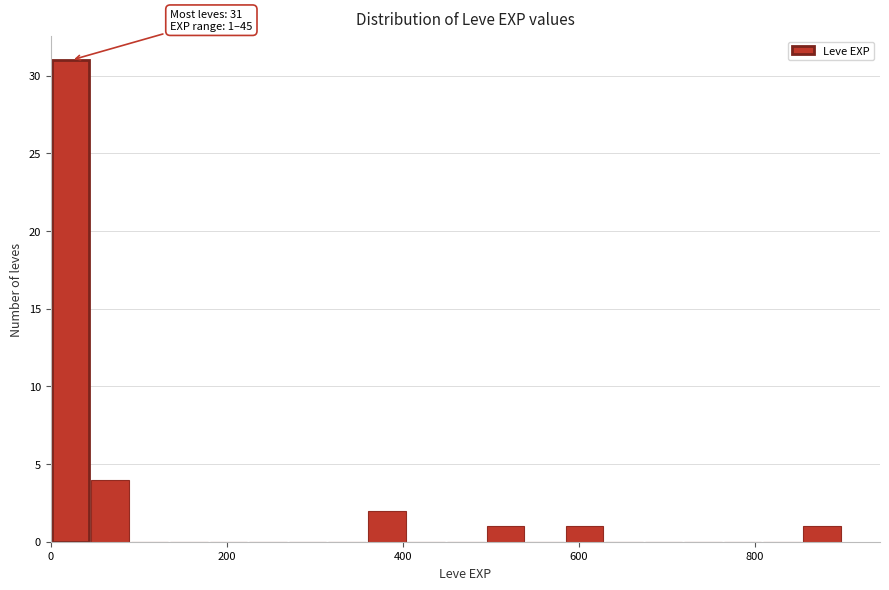

Read against the x-axis, roughly where is the centre of the tallest bar?

20